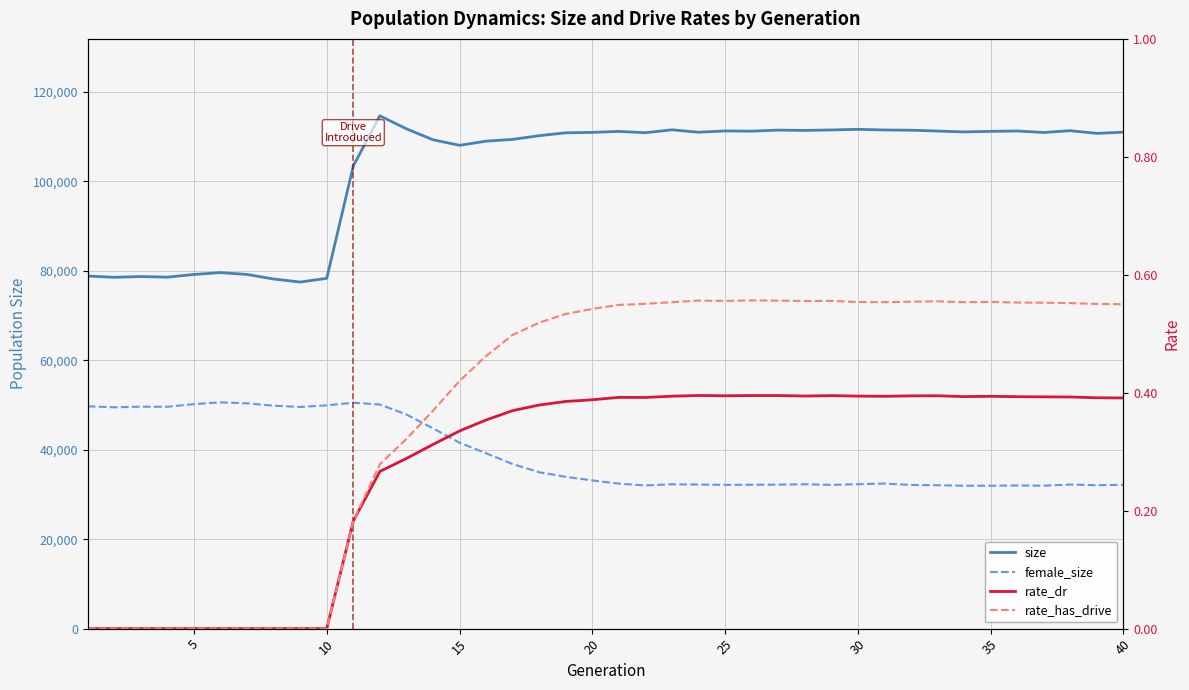

True or false: size and rate_has_drive cross at least once.

False